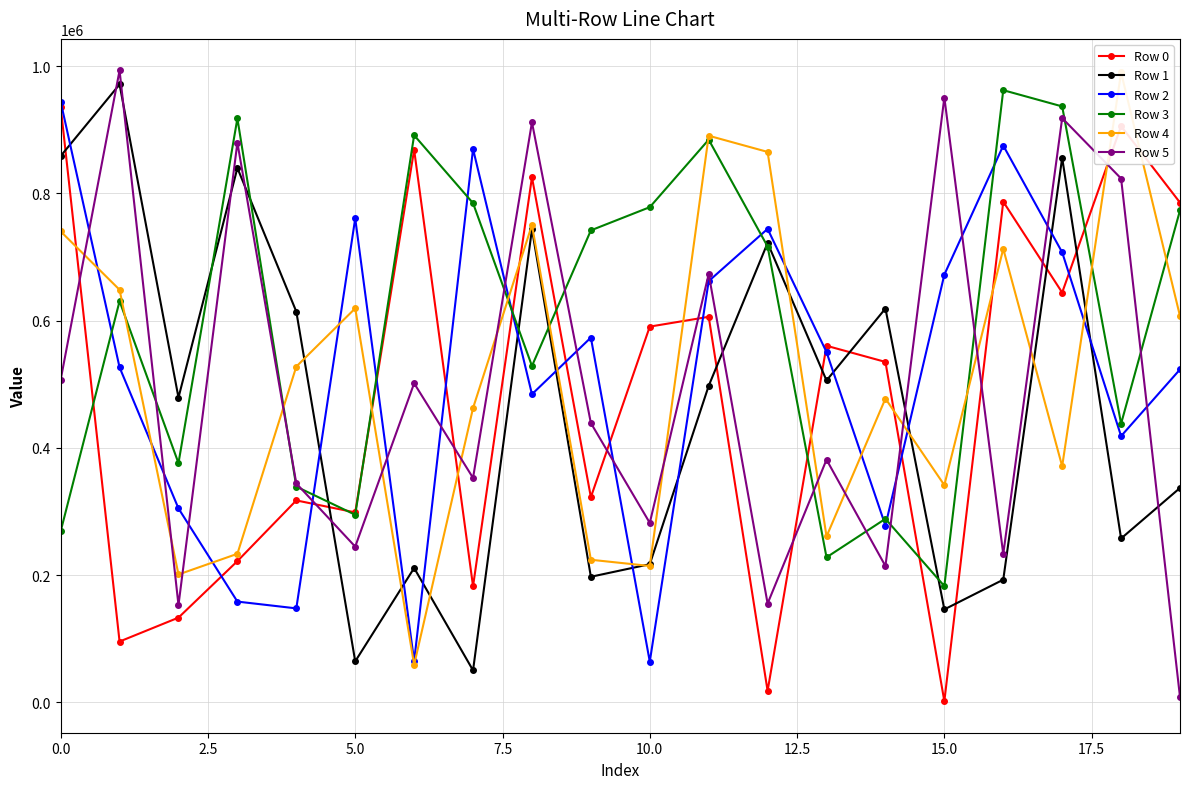

Which series ends up on top after the final intersection of Row 2 and Row 4?

Row 4